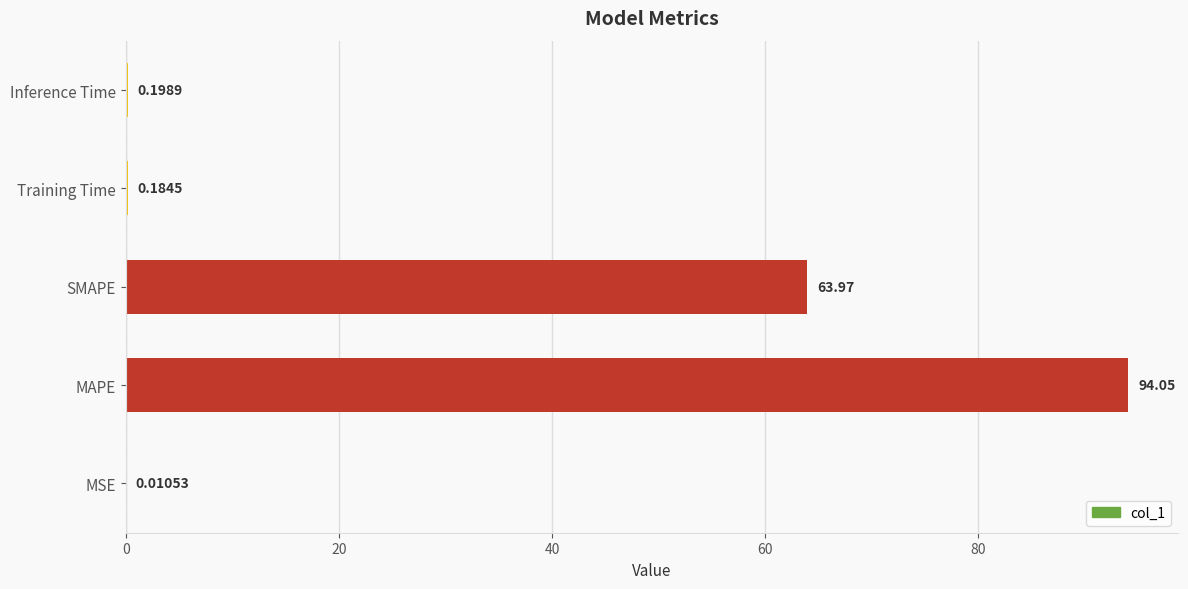

What is the change in value from MAPE to SMAPE?

-30.1